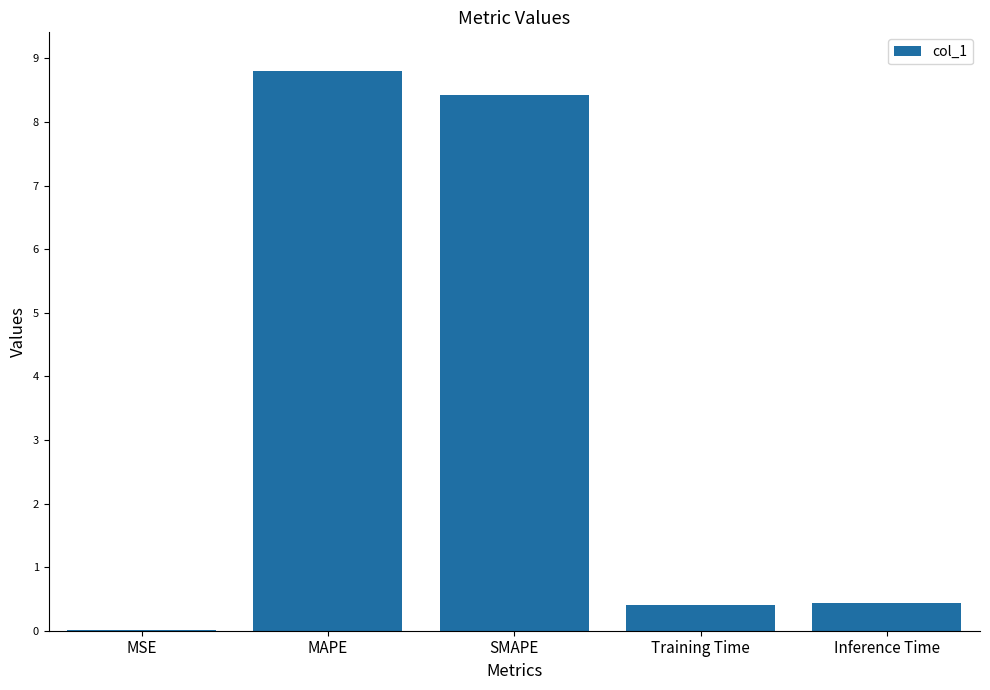

What is the sum of the values at Training Time and SMAPE?

8.8